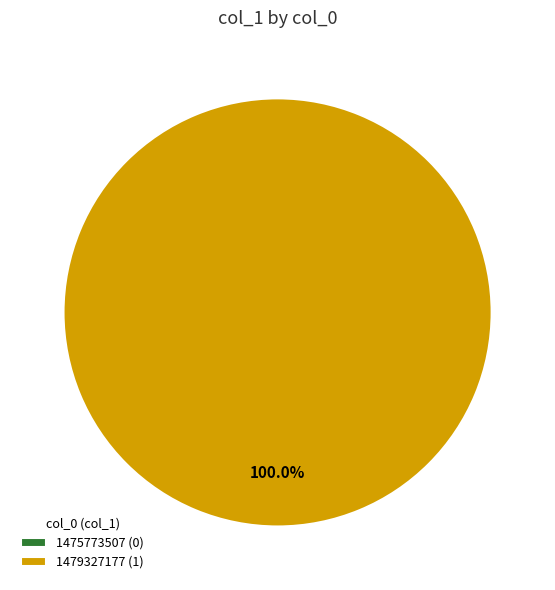

To the nearest percent, what is the combined percentage of 1479327177 and 1475773507?

100%